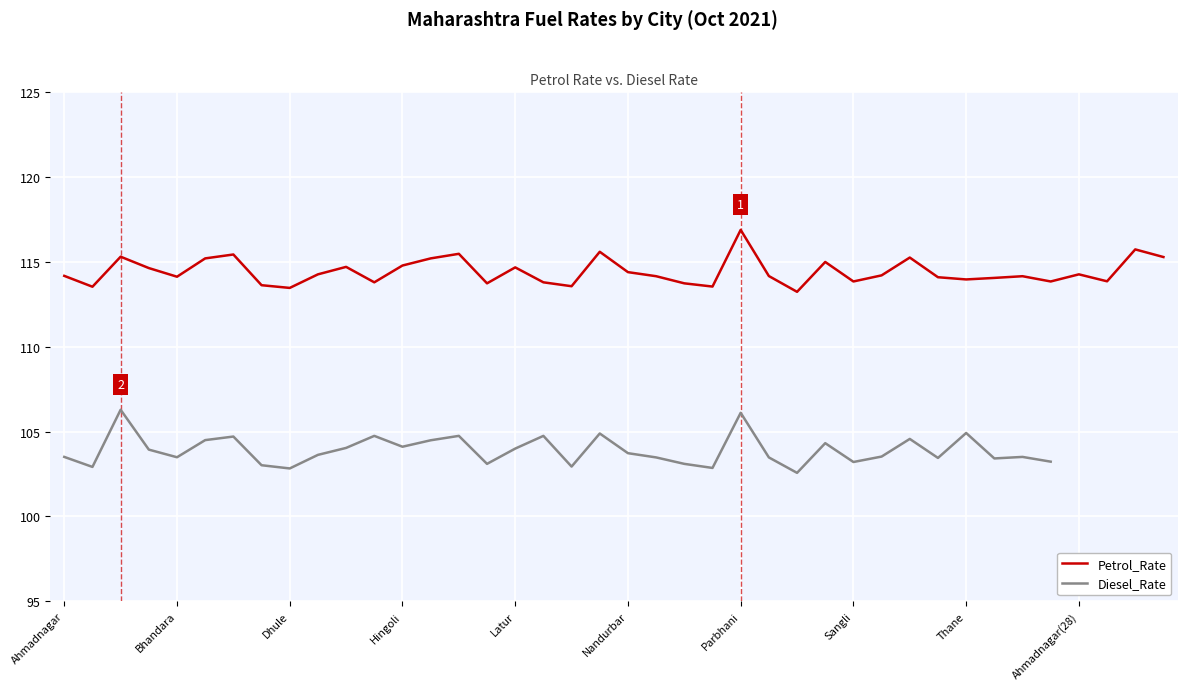

The value of Petrol_Rate at Thane is 74.2. True or false?

False